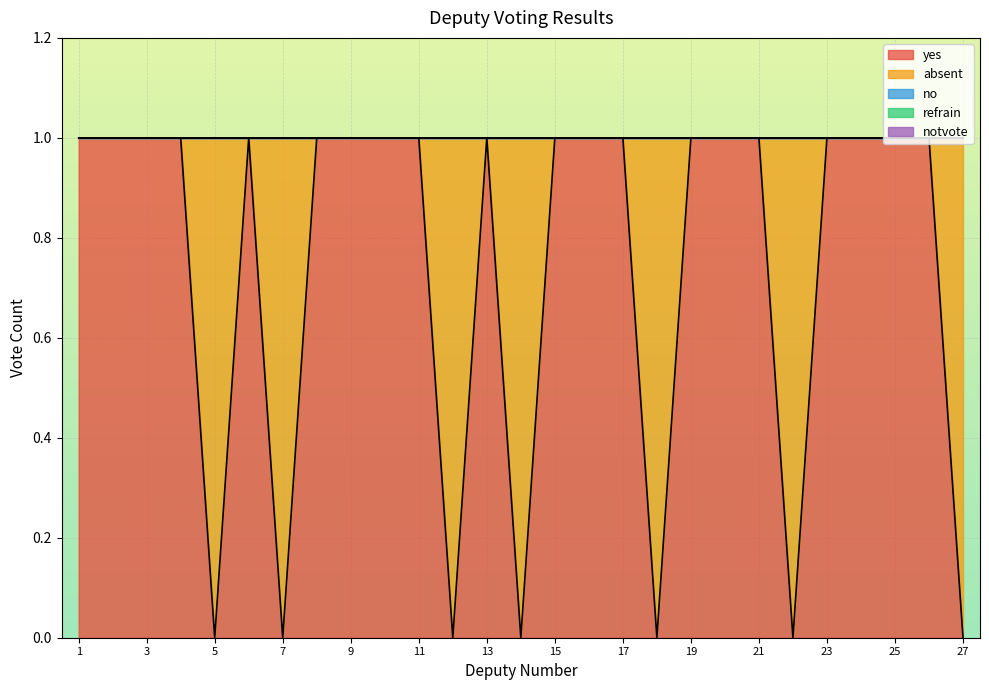

Which series changed the most between 9 and 25?

yes